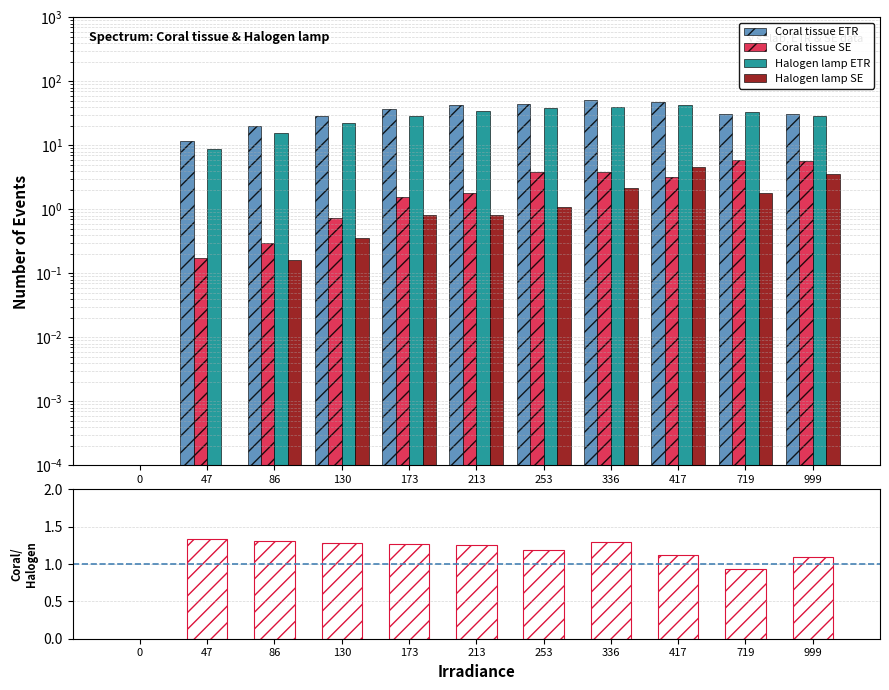

What is the value of the Halogen lamp ETR bar at the 8th from the left?

40.4